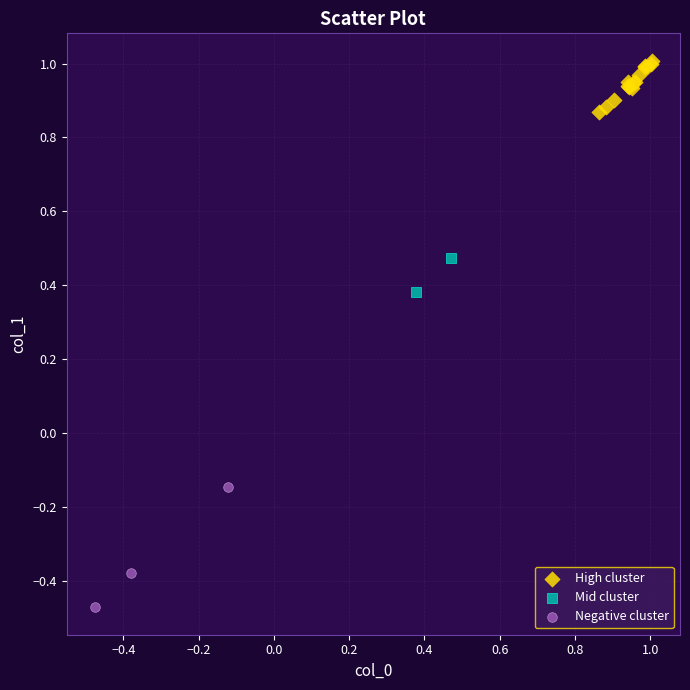

What are all the series names shown in the legend?

High cluster, Mid cluster, Negative cluster